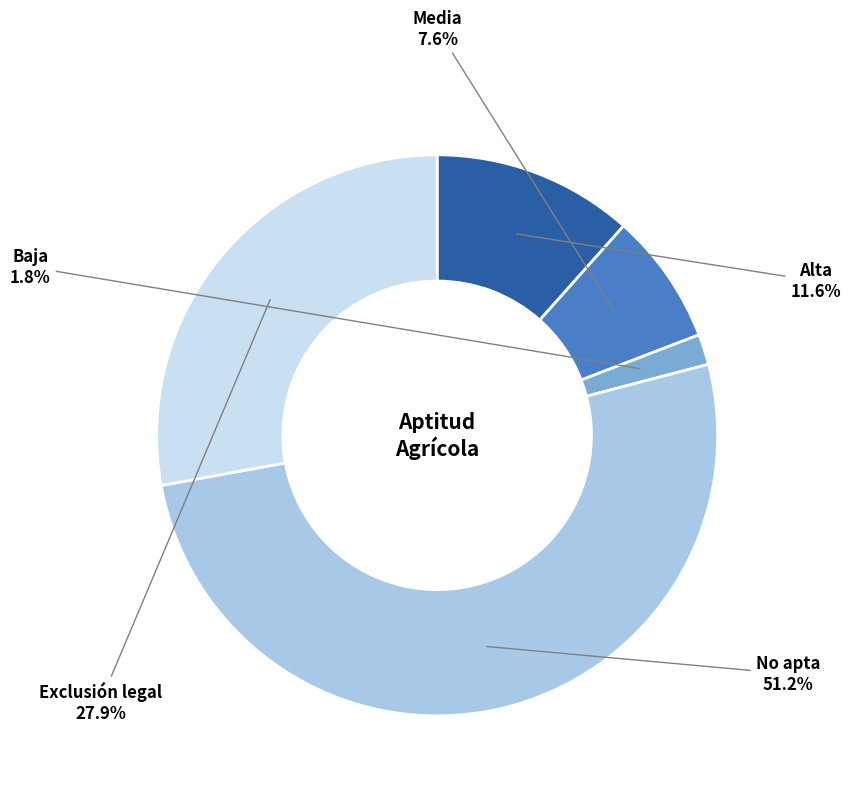

Which category has the biggest portion of the pie?

No apta